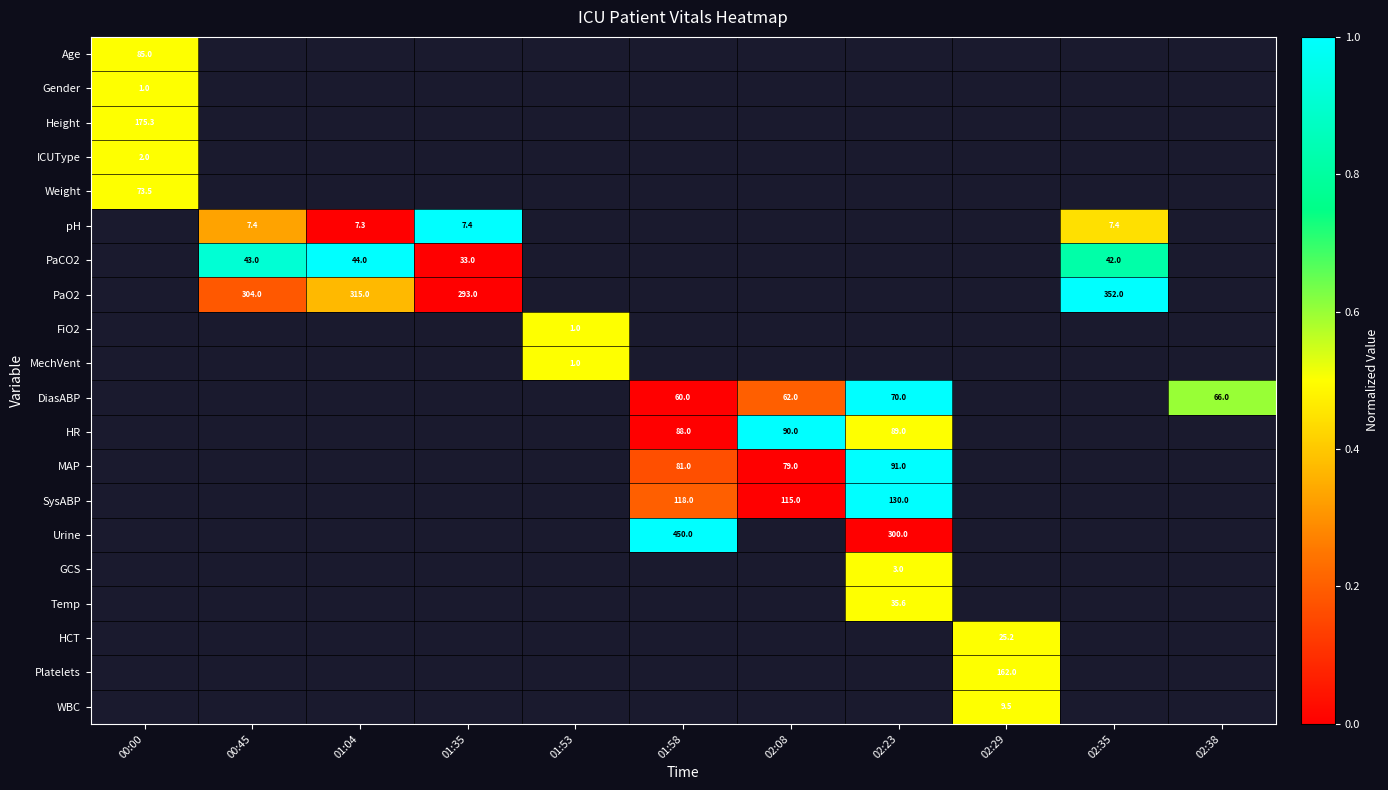

The value of HR at 01:58 is 130.8. True or false?

False